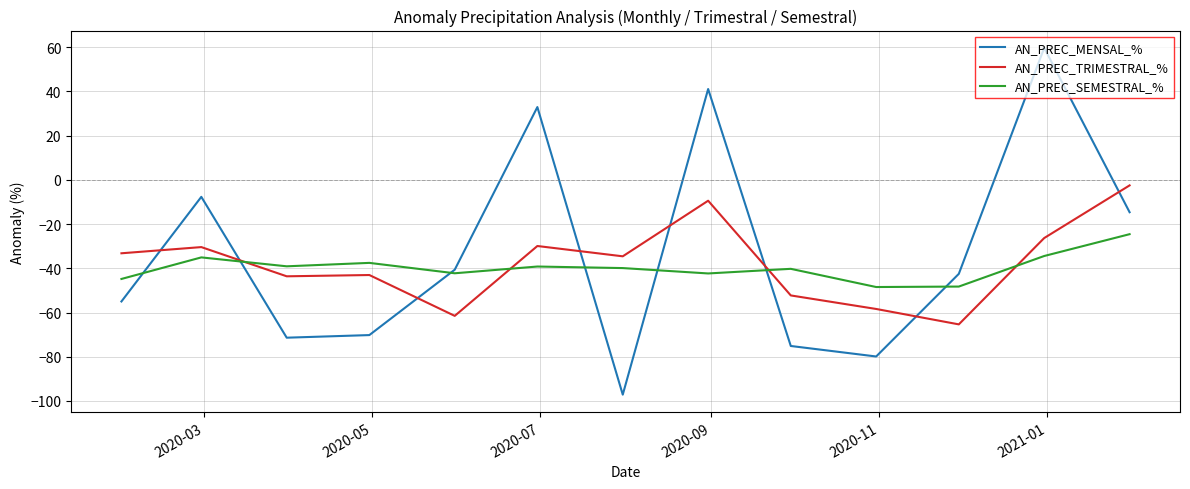

Which series has the largest total across all categories?

AN_PREC_MENSAL_%